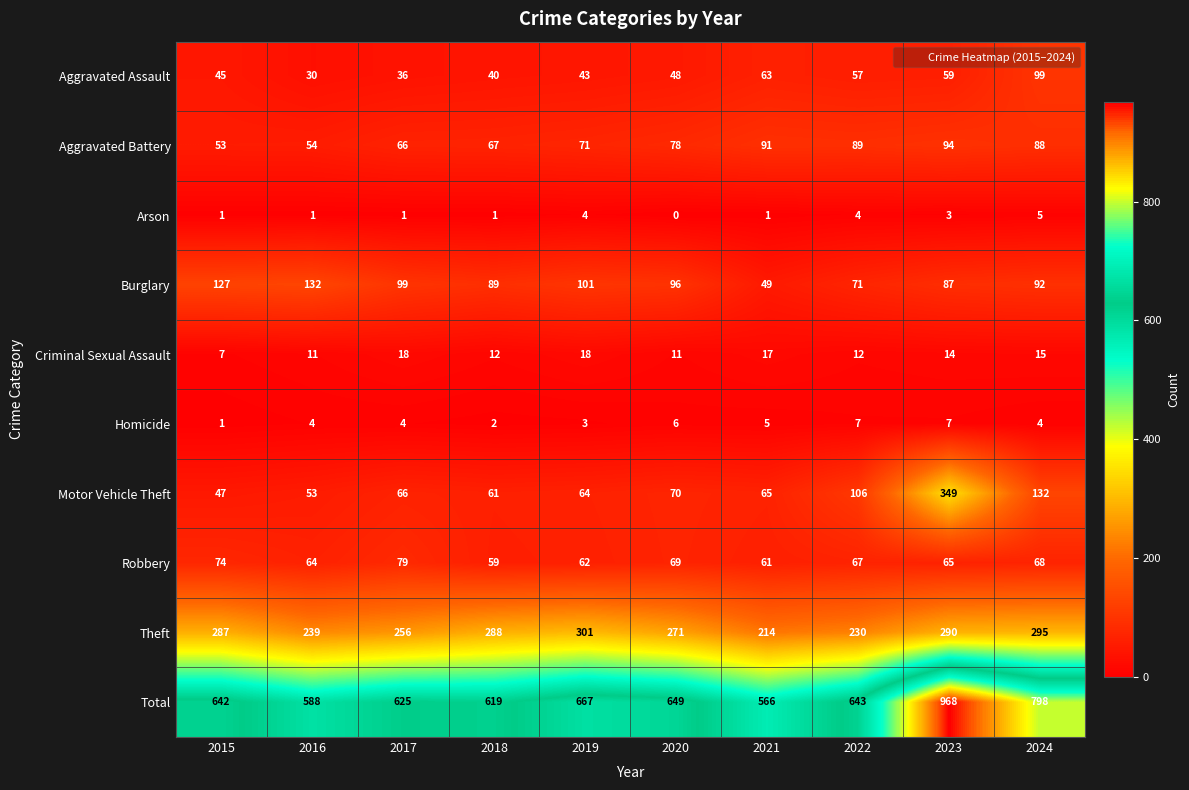

At which label does Burglary first exceed 96?

2015